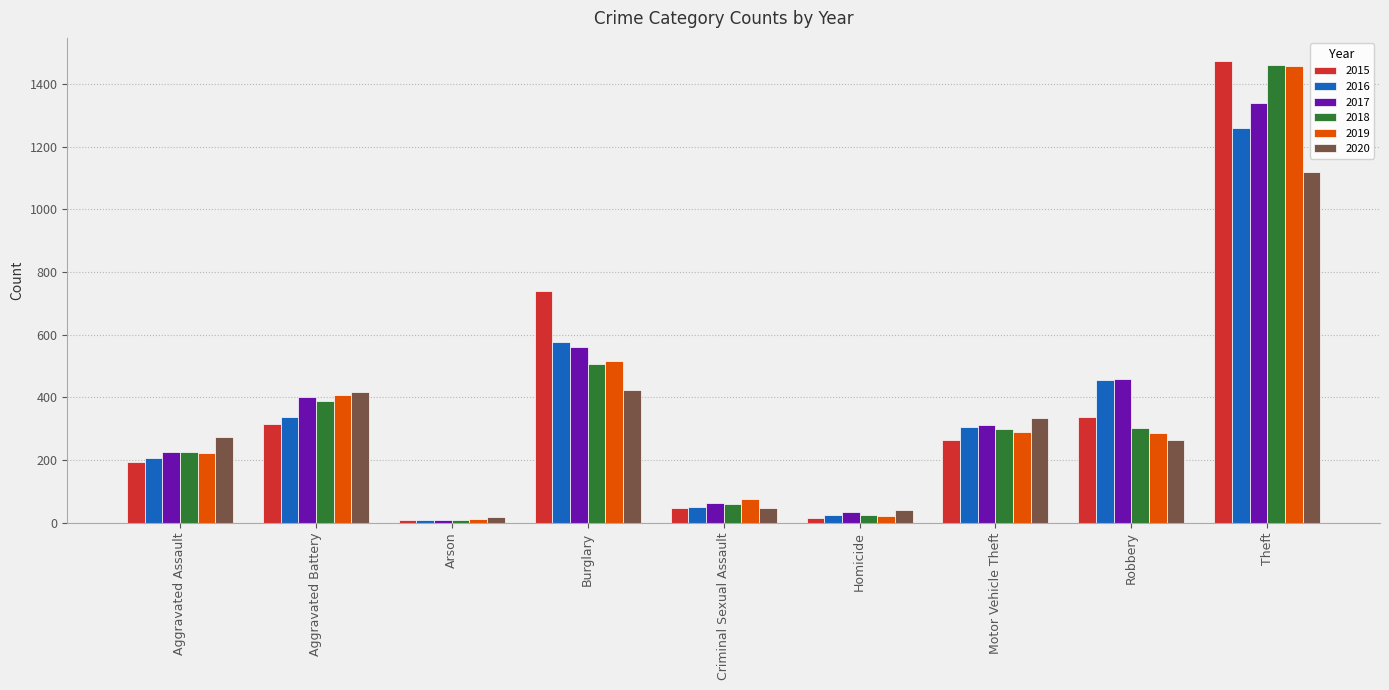

Which category has the lowest value in the 2016 series?

Arson